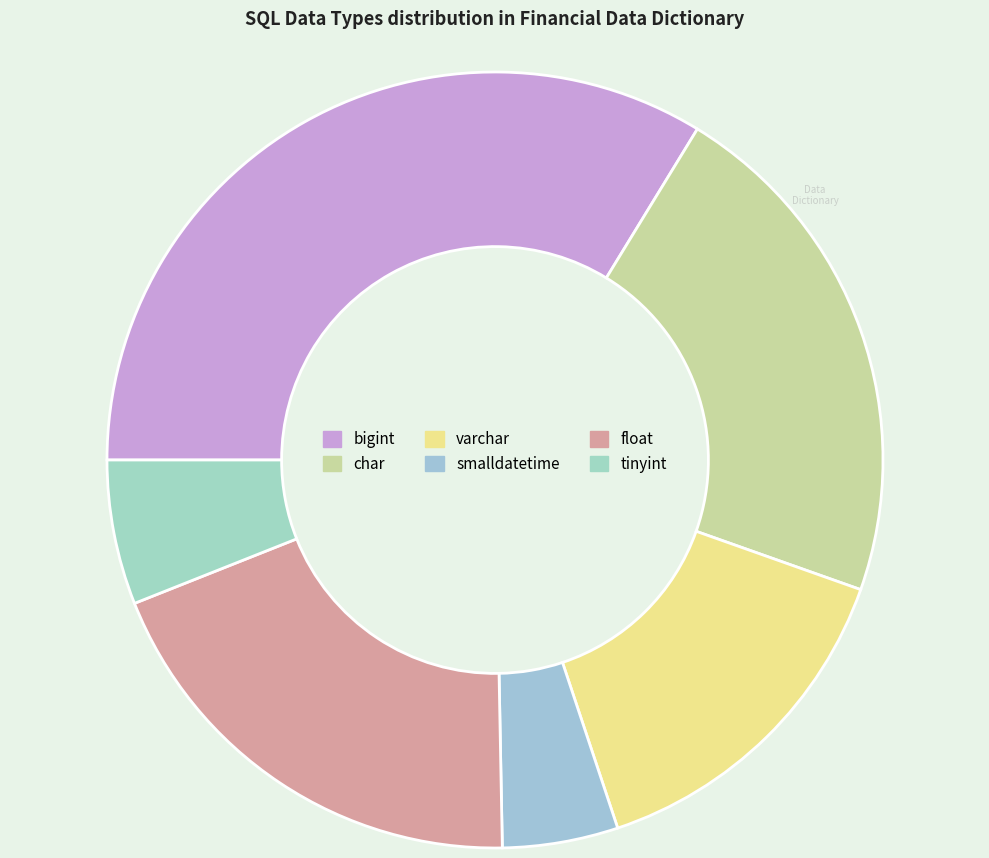

Does varchar account for over 50% of the chart?

No